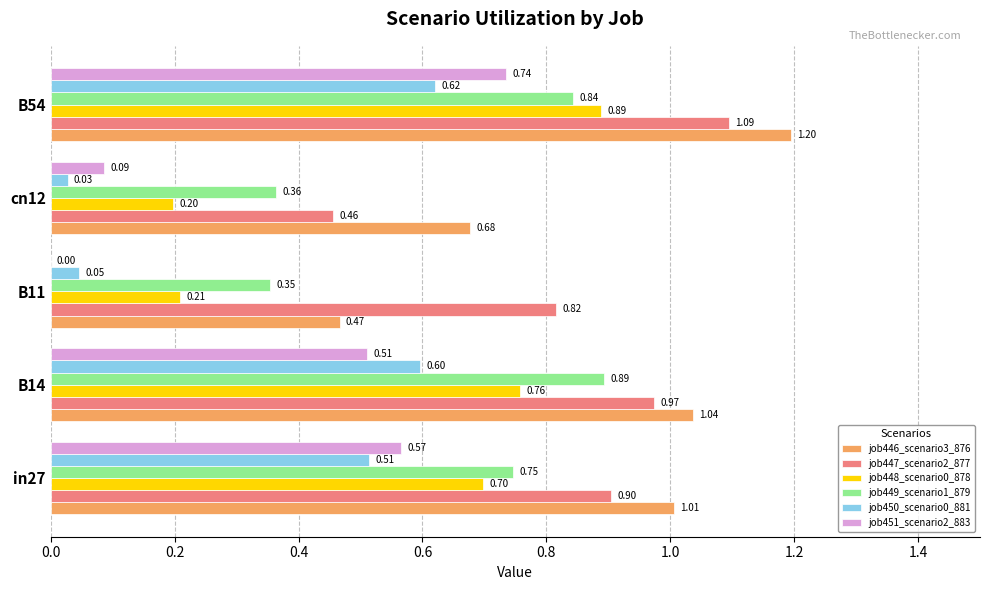

Which series changed the most between in27 and B11?

job451_scenario2_883